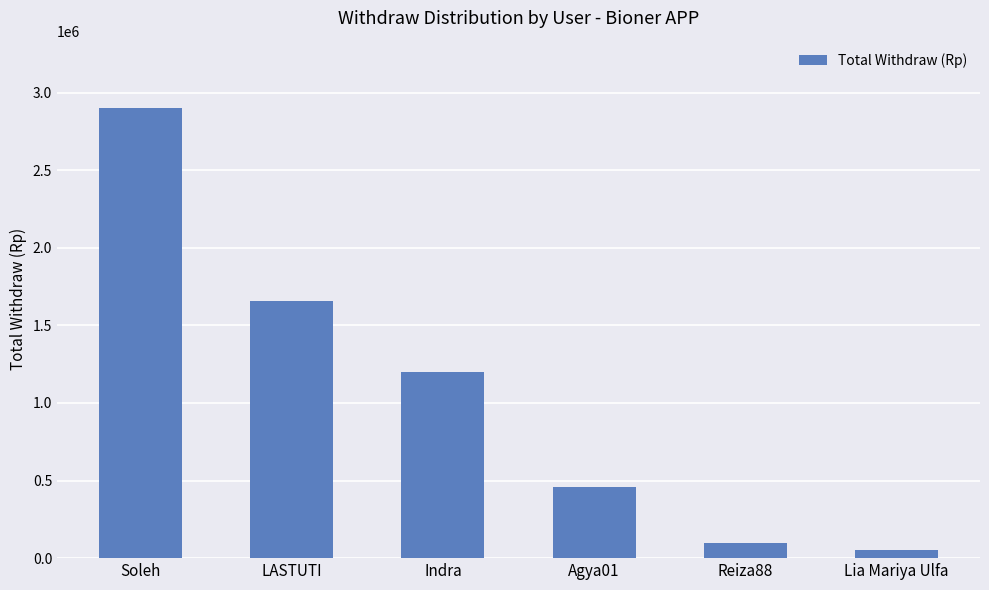

Does the chart contain any negative values?

No